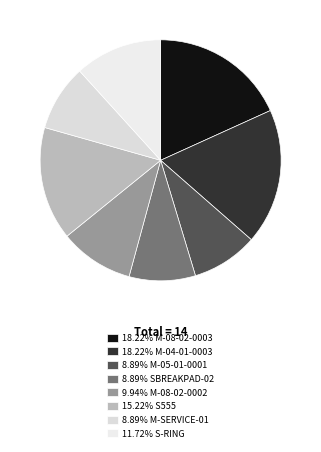

Rank the categories by value from highest to lowest.

M-08-02-0003, M-04-01-0003, S555, S-RING, M-08-02-0002, M-05-01-0001, SBREAKPAD-02, M-SERVICE-01